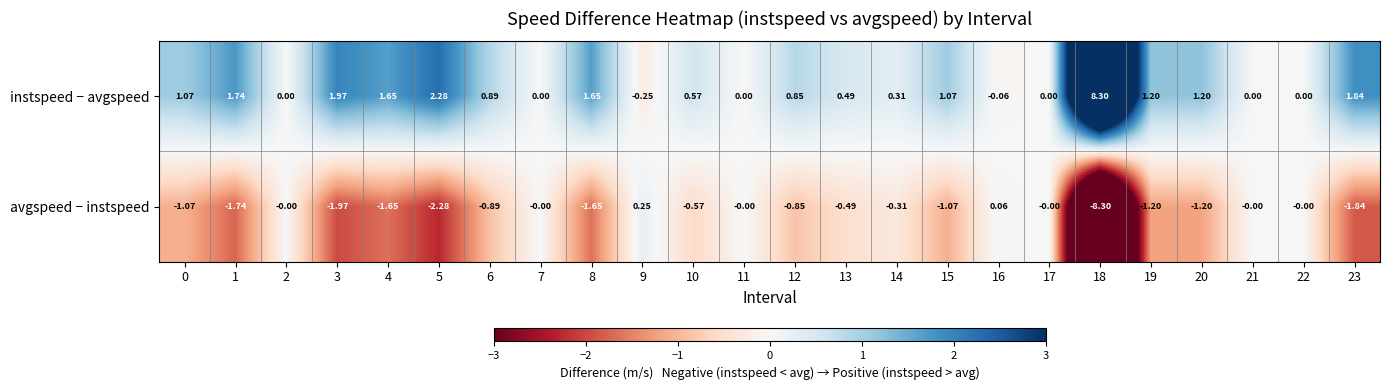

At 5, list the series in order from smallest to largest.

avgspeed − instspeed, instspeed − avgspeed